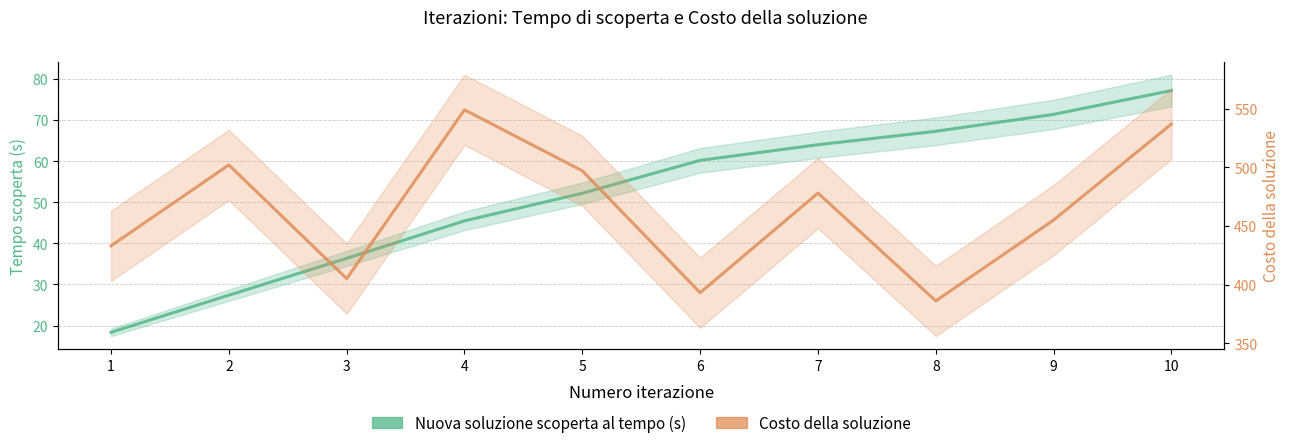

Is this an area chart (filled region under the line)?

No